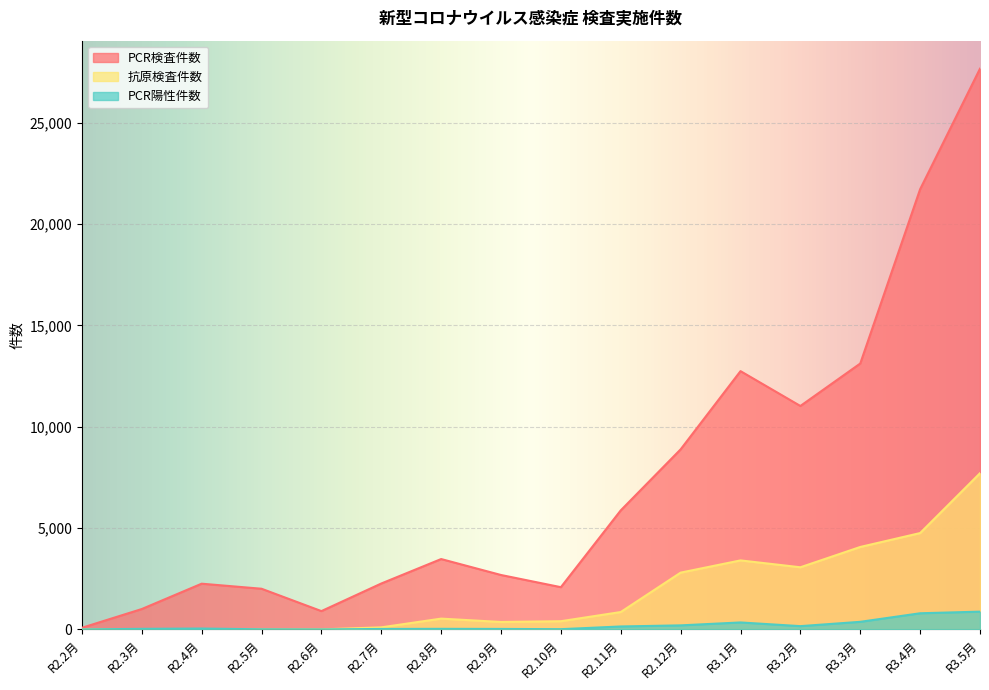

What is the minimum value for PCR陽性件数?

1